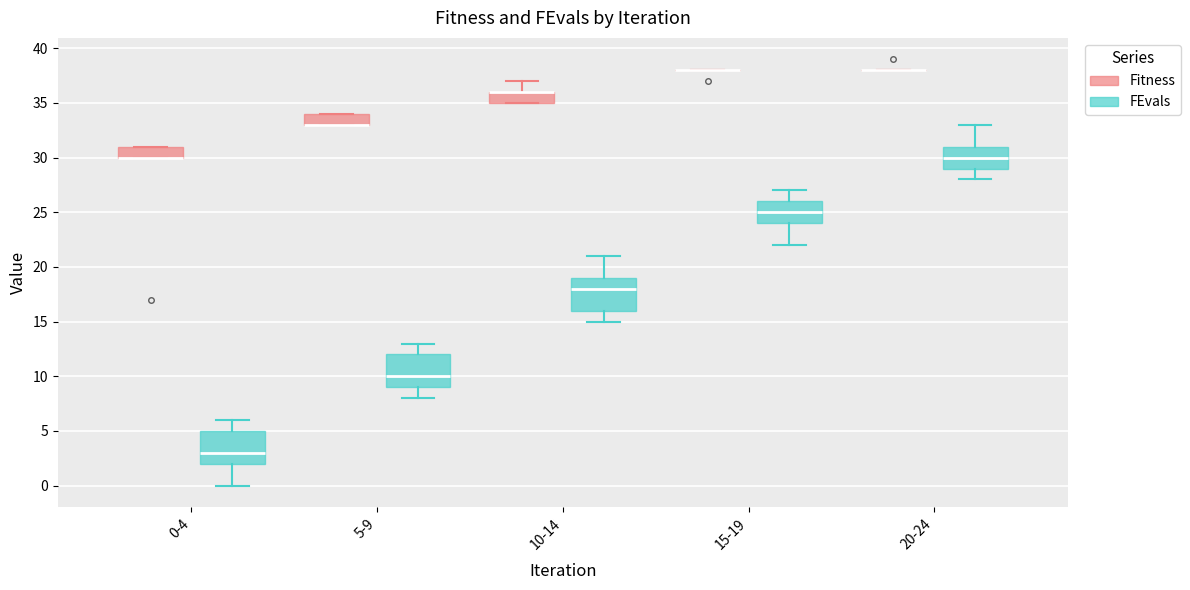

Where does the lower whisker of the box for 20-24 (FEvals) end on the y-axis? The values are not printed on the chart, so give them approximately, as read against the axis.

28